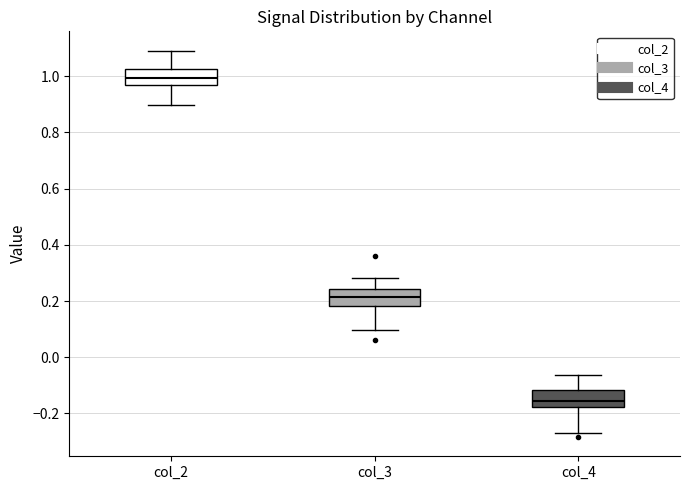

Which box's median line is the highest?

col_2